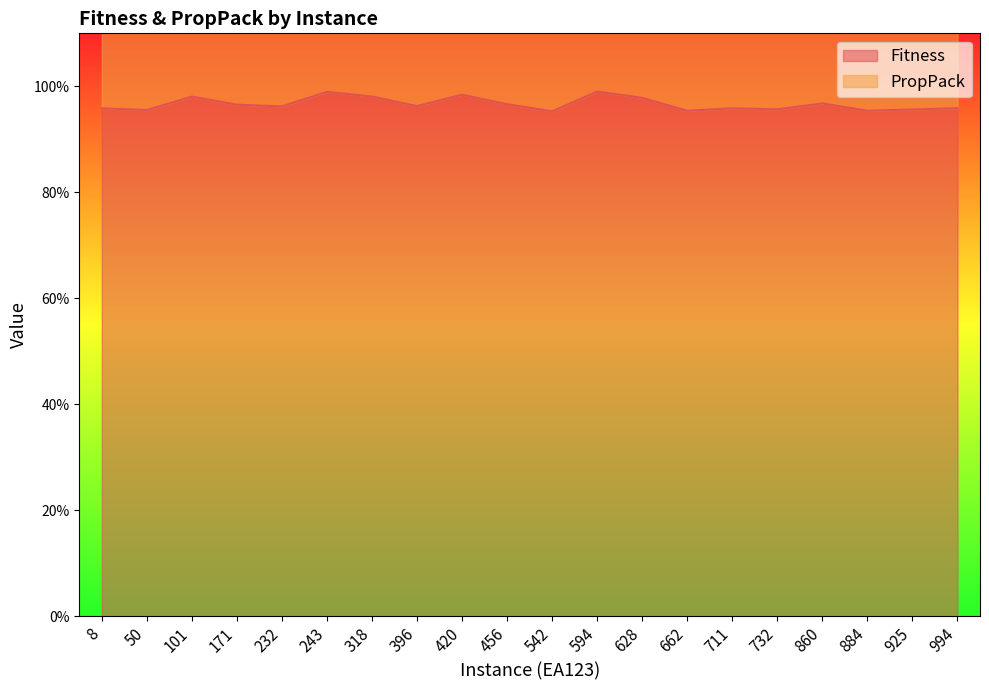

True or false: Fitness and PropPack intersect in this chart.

False